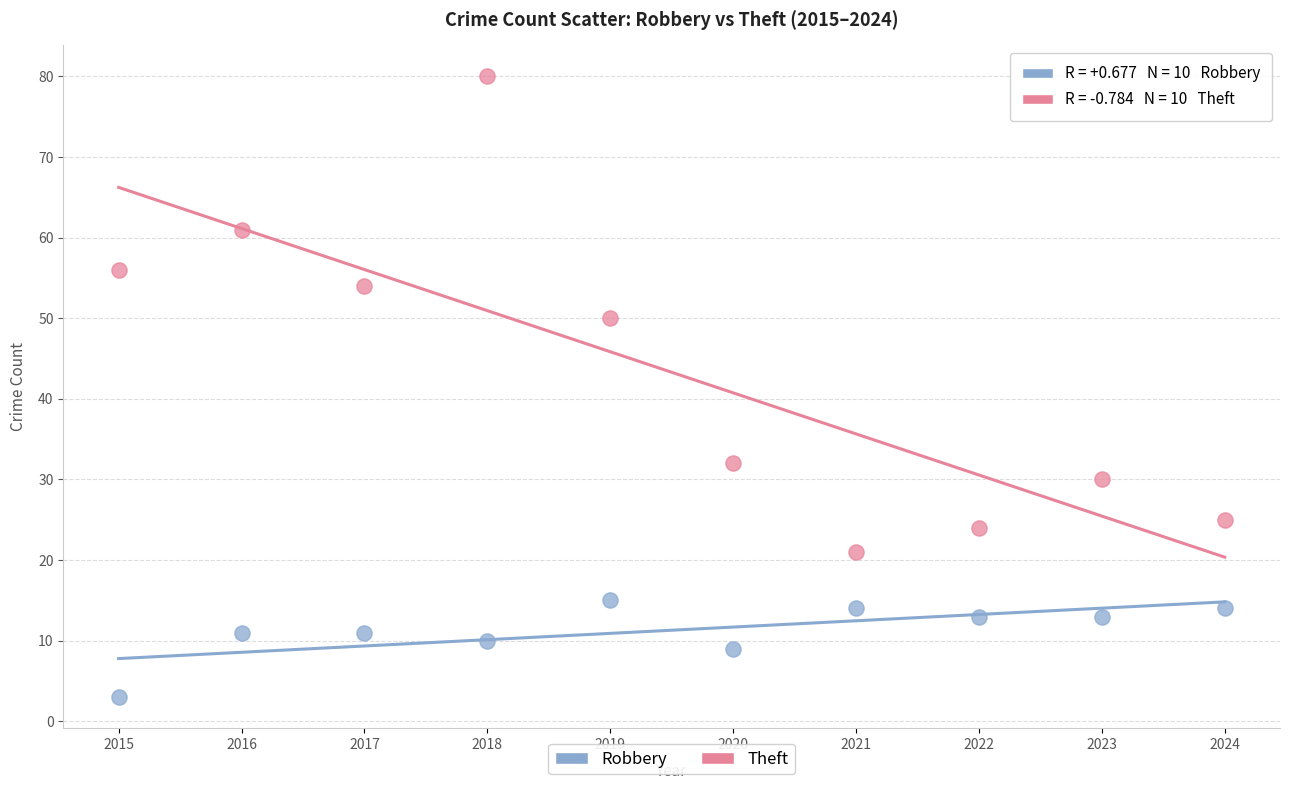

Which series contains the highest Y value?

Theft